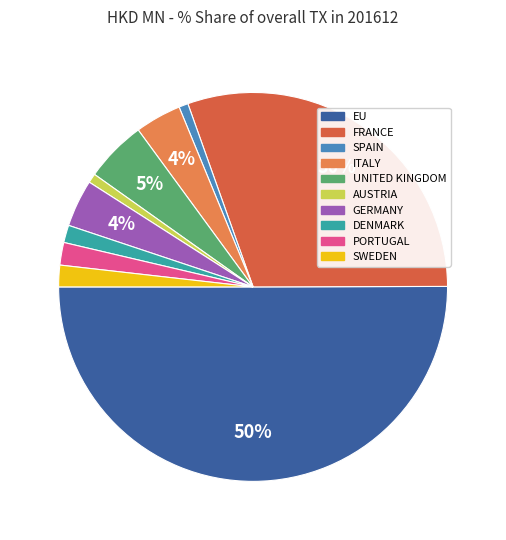

What is the largest slice in the pie chart?

EU